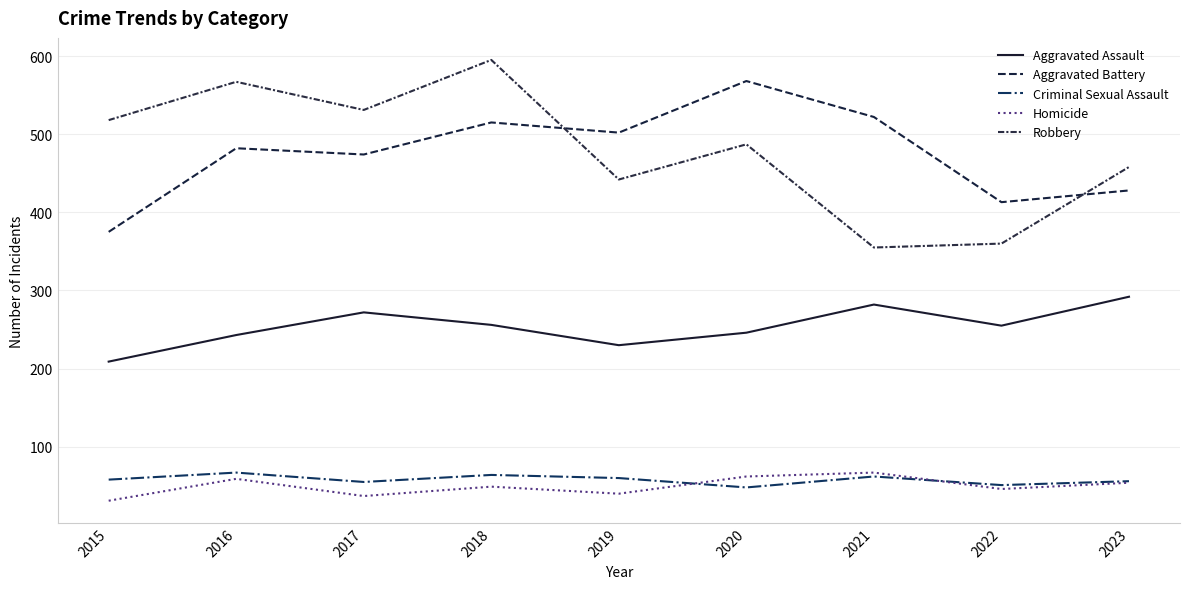

Does the chart display data point markers on the line(s)?

No